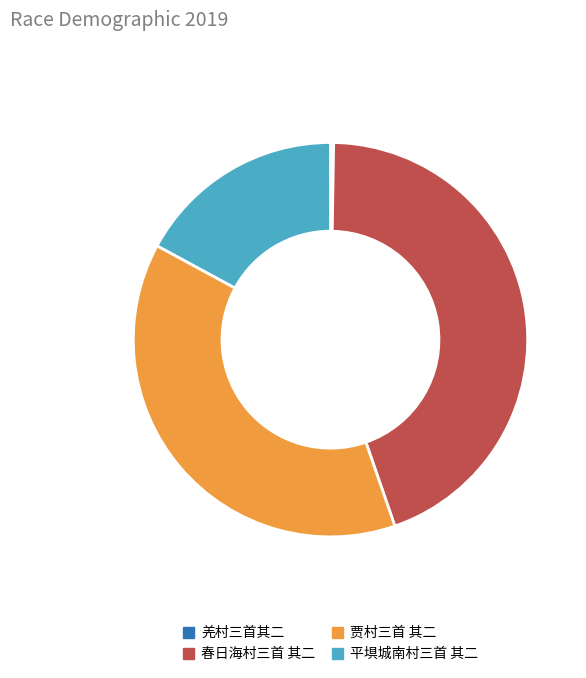

Combined, do 平埧城南村三首 其二 and 贾村三首 其二 account for over 50%?

Yes